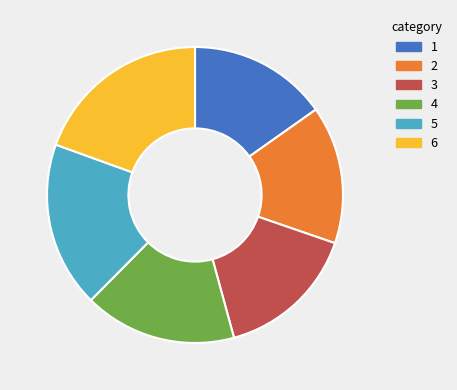

Does any single category account for the majority?

No